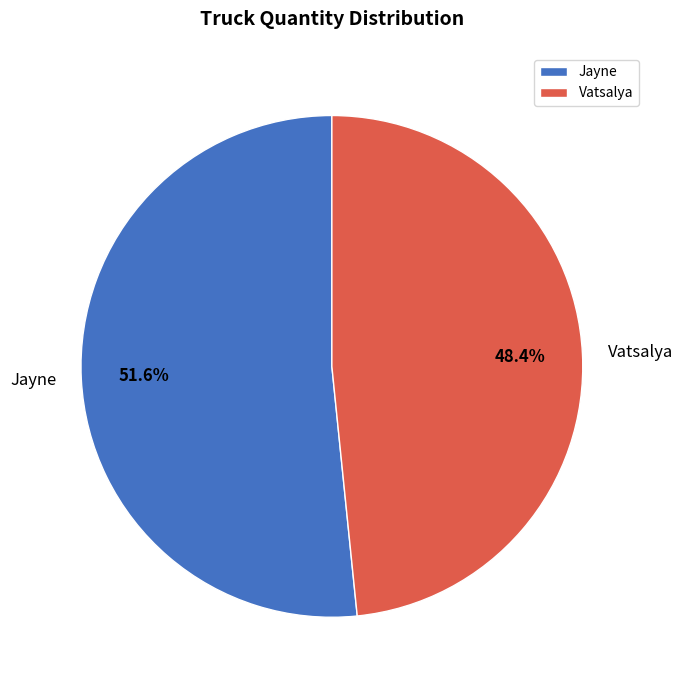

Which category has the smallest portion of the pie?

Vatsalya